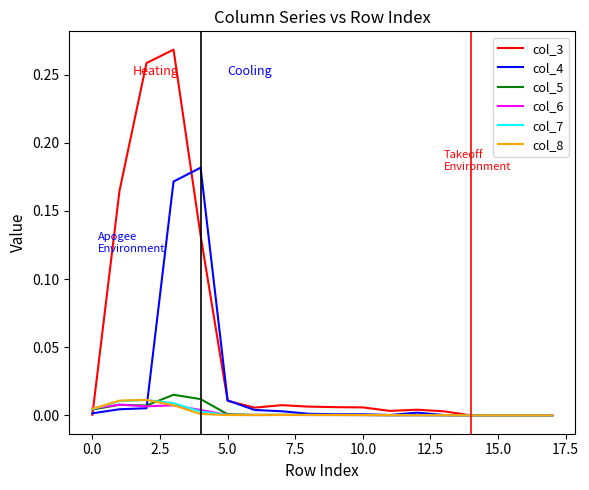

Which series has the largest total across all categories?

col_3